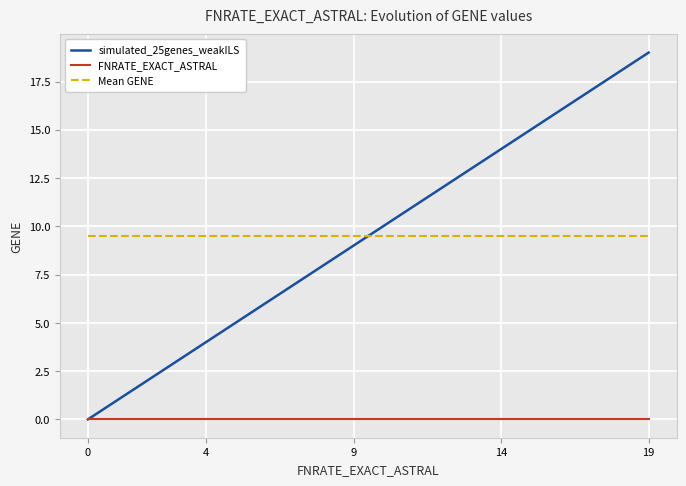

How many categories are shown in the chart?

20